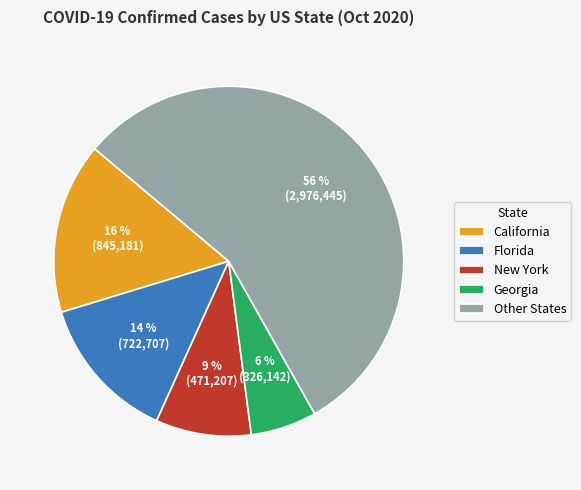

Which has a higher value, Georgia or Florida?

Florida